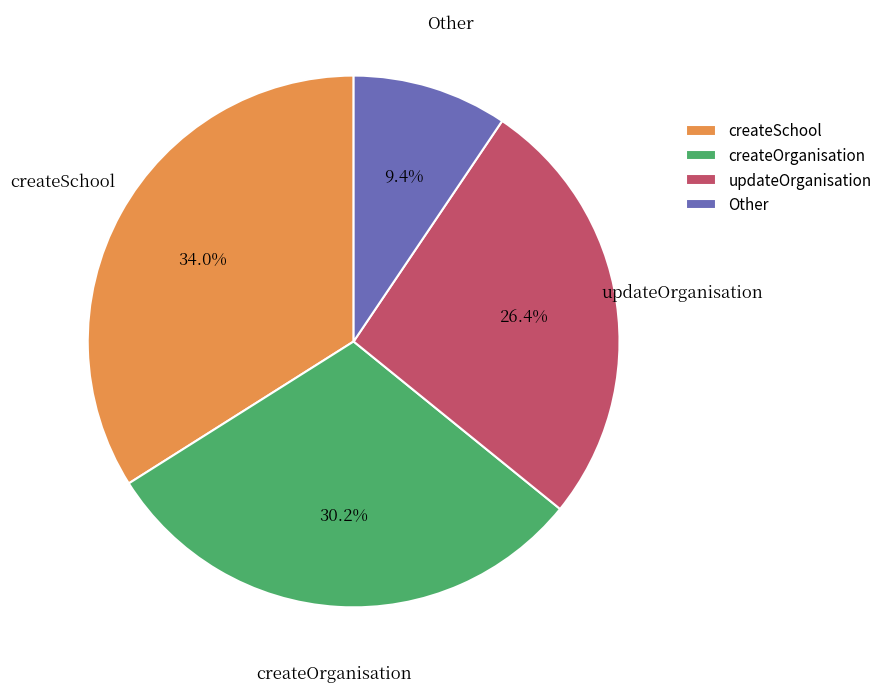

To the nearest percent, what is the difference between the createSchool and createOrganisation slice percentages?

4%